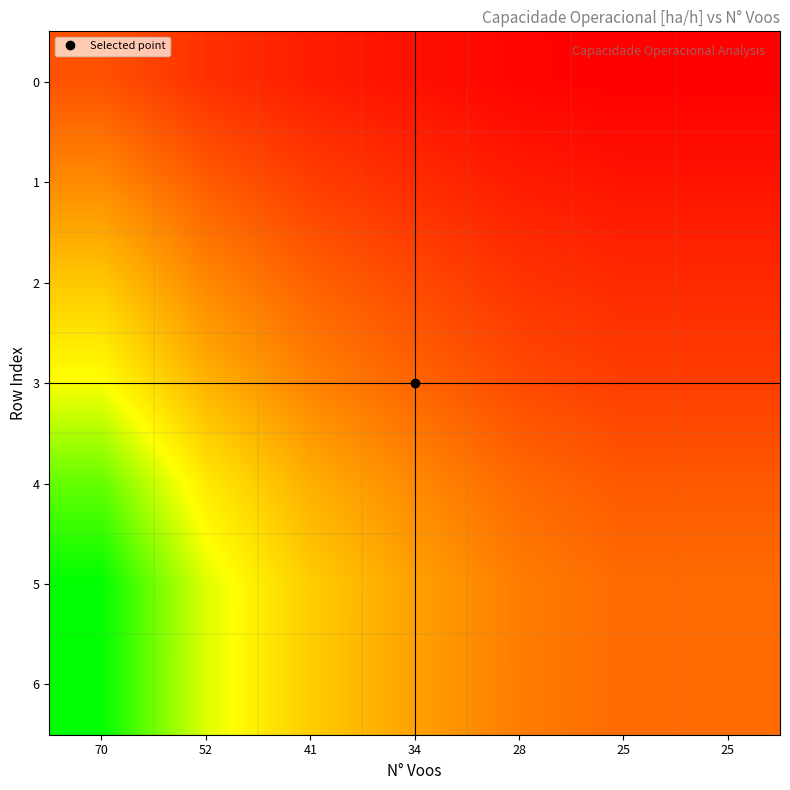

Between 70 and 25, which series saw the biggest shift?

5